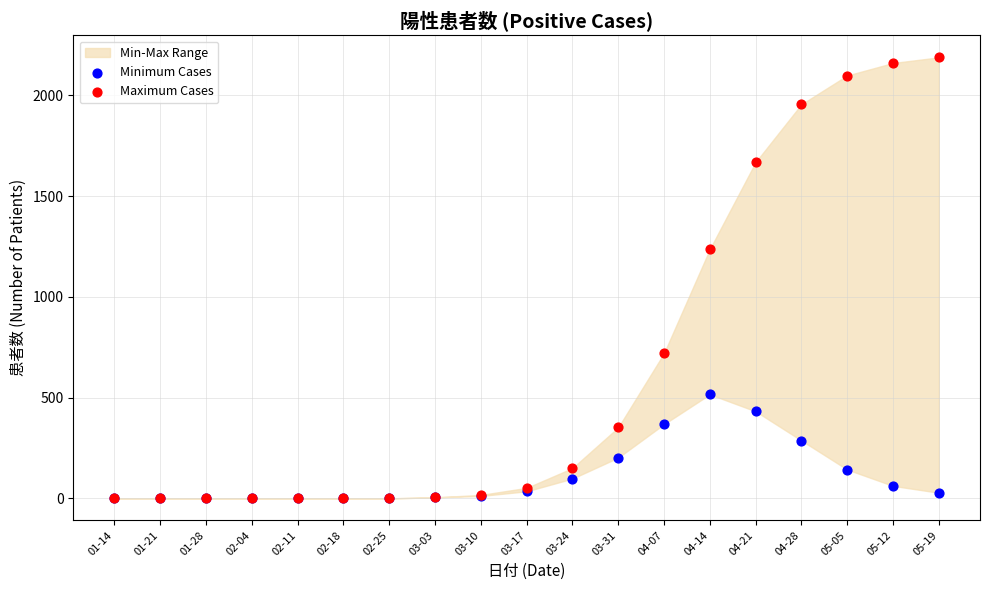

Which series has the largest Y range (max minus min)?

Maximum Cases